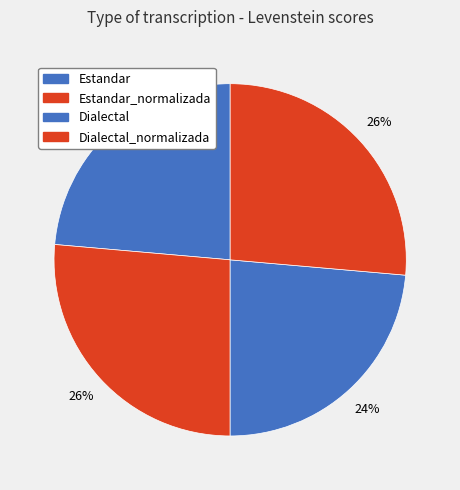

Count the number of slices in the pie.

4